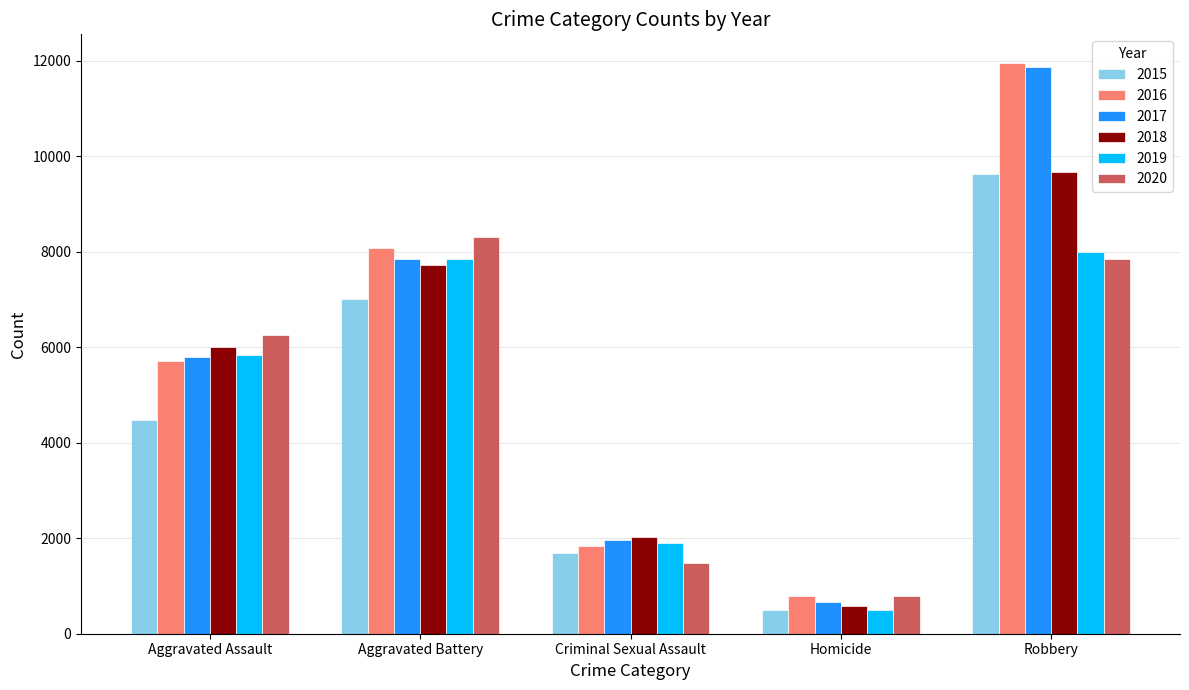

List the labels in order of 2018 value, smallest first.

Homicide, Criminal Sexual Assault, Aggravated Assault, Aggravated Battery, Robbery